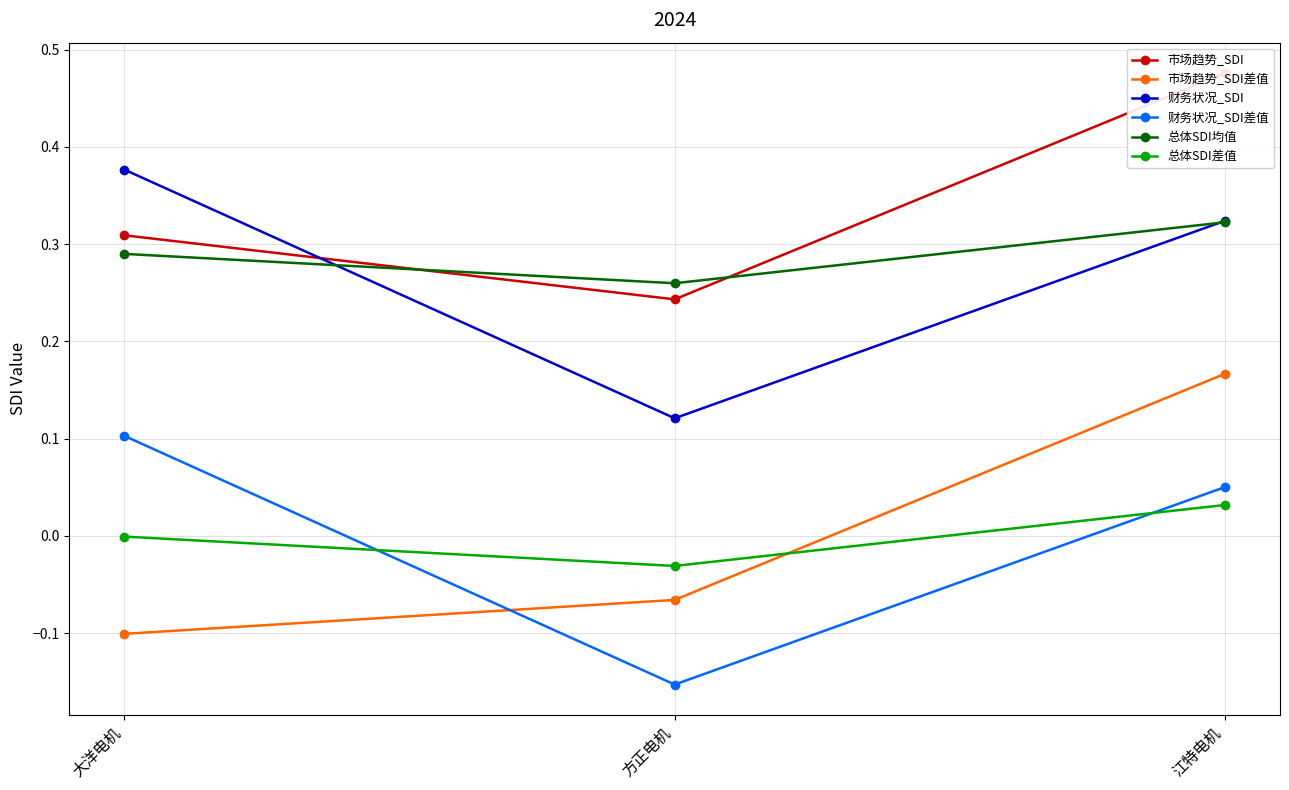

Reading left to right, extract all data points from this chart.

市场趋势_SDI: 大洋电机=0.3	方正电机=0.2	江特电机=0.5
市场趋势_SDI差值: 大洋电机=-0.1	方正电机=-0.1	江特电机=0.2
财务状况_SDI: 大洋电机=0.4	方正电机=0.1	江特电机=0.3
财务状况_SDI差值: 大洋电机=0.1	方正电机=-0.2	江特电机=0.1
总体SDI均值: 大洋电机=0.3	方正电机=0.3	江特电机=0.3
总体SDI差值: 大洋电机=-0.0	方正电机=-0.0	江特电机=0.0